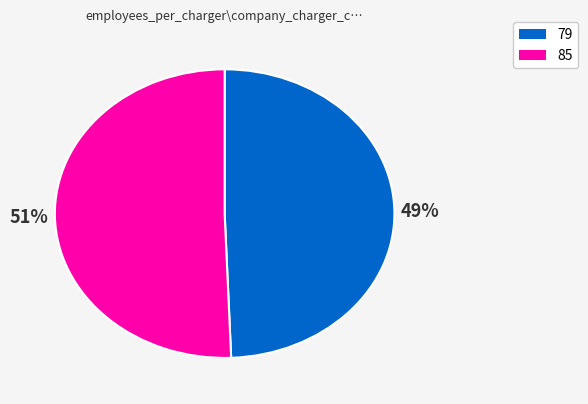

Do 79 and 85 together represent more than half of the pie?

Yes